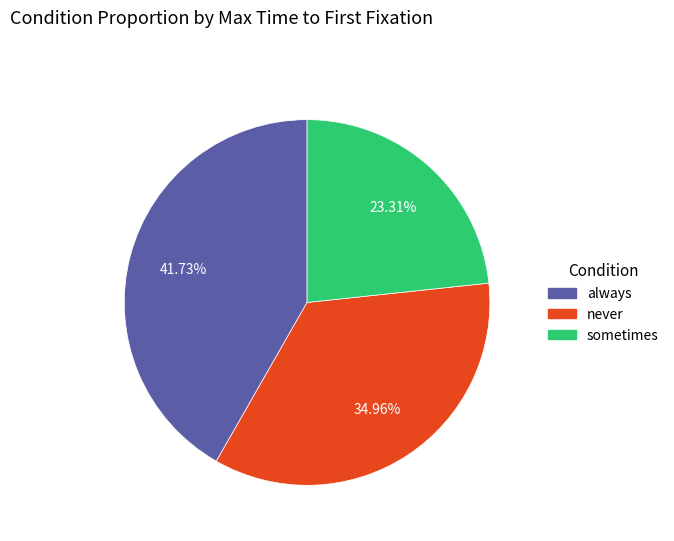

How many segments does this pie chart have?

3